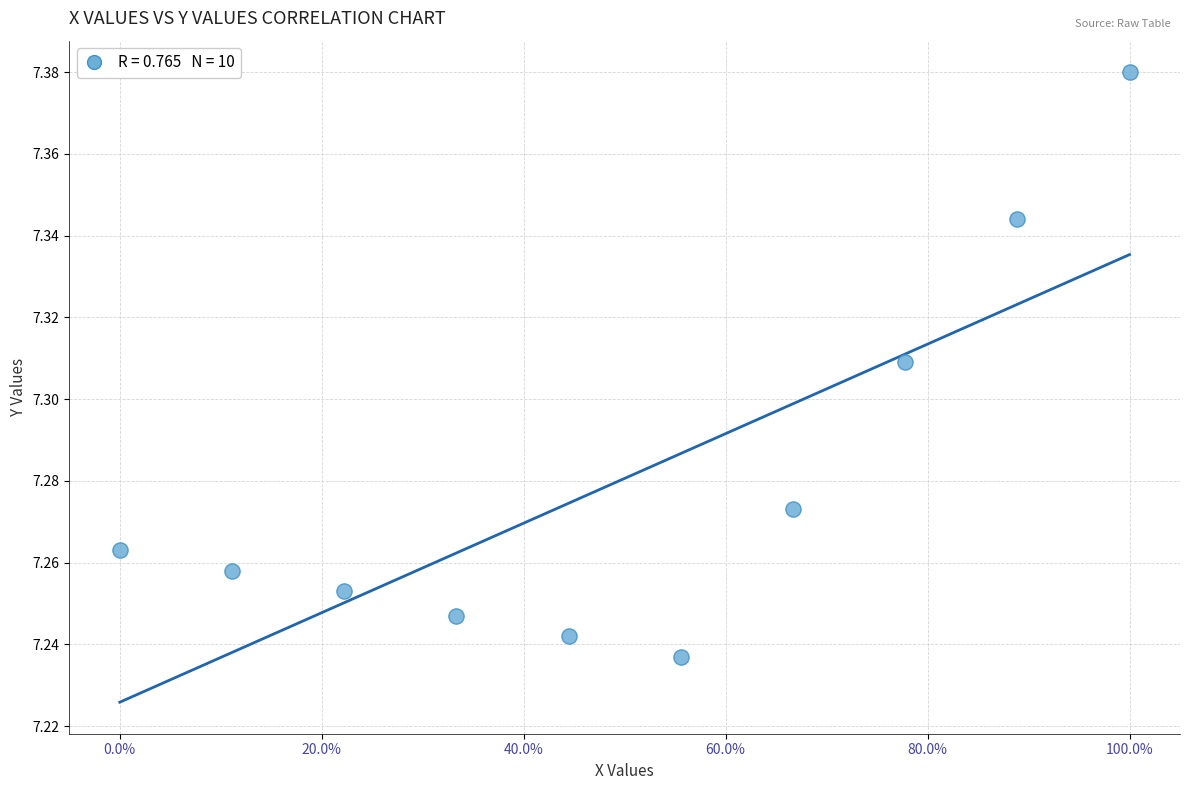

What is the range of X values (max minus min)?

1.0